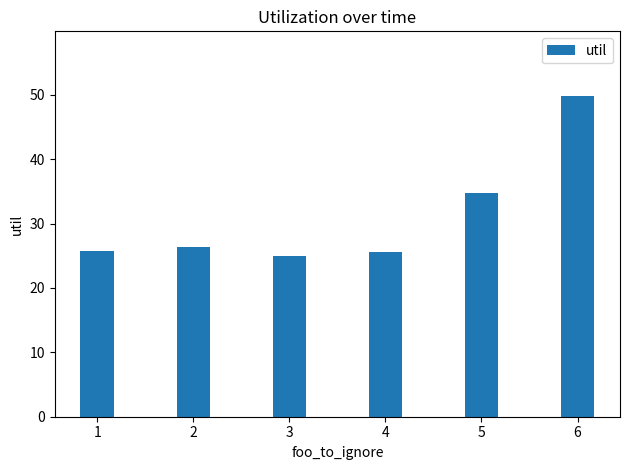

Are the bars horizontal?

No